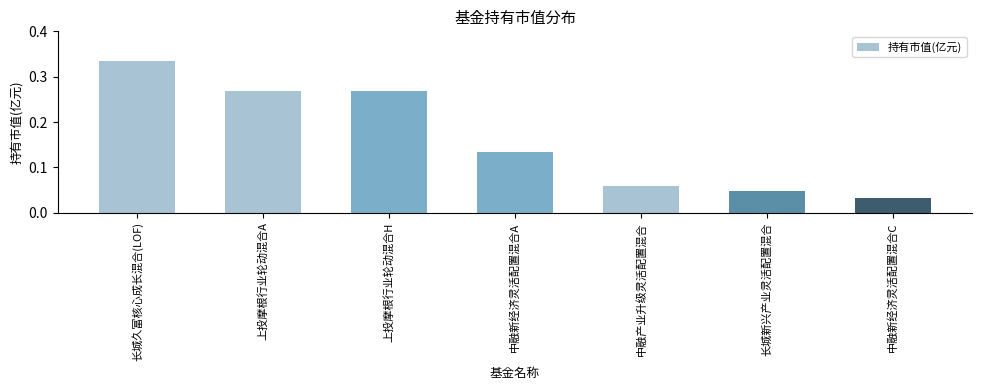

At which category does the chart reach its minimum across all series?

中融新经济灵活配置混合C